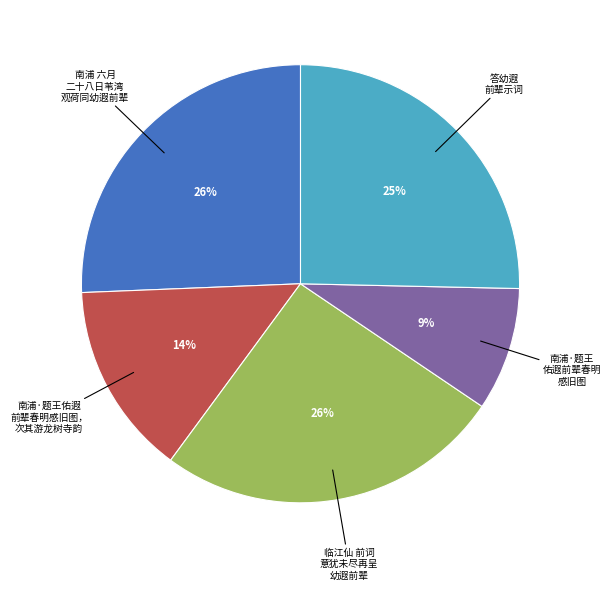

True or false: 南浦·题王佑遐 前辈春明感旧图， 次其游龙树寺韵 accounts for 14% of the total.

True